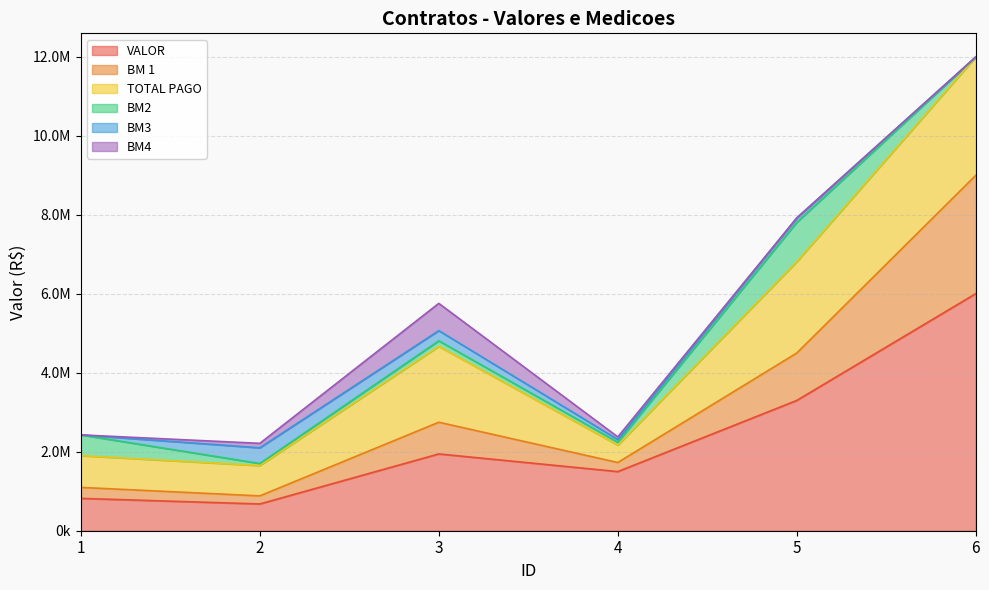

True or false: TOTAL PAGO and BM4 cross at least once.

False